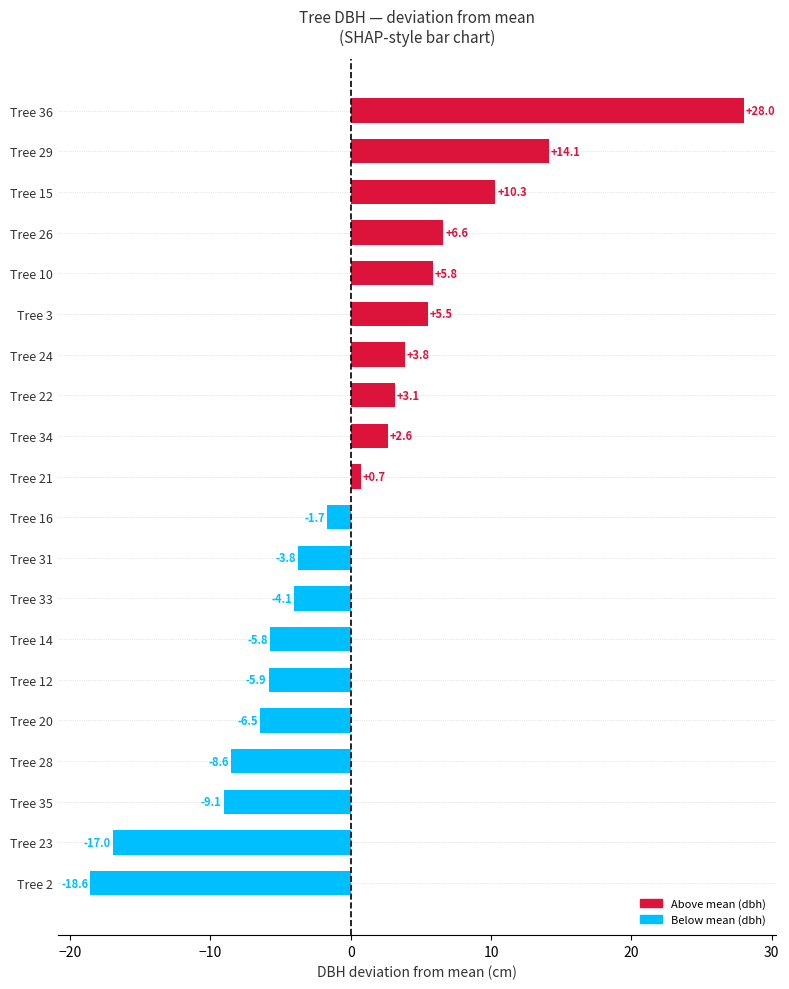

List the labels in order of value, smallest first.

Tree 2, Tree 23, Tree 35, Tree 28, Tree 20, Tree 12, Tree 14, Tree 33, Tree 31, Tree 16, Tree 21, Tree 34, Tree 22, Tree 24, Tree 3, Tree 10, Tree 26, Tree 15, Tree 29, Tree 36